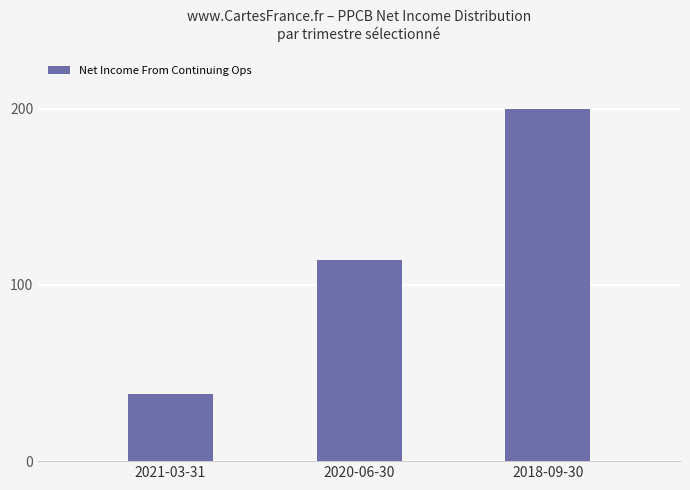

Does the chart contain any negative values?

No